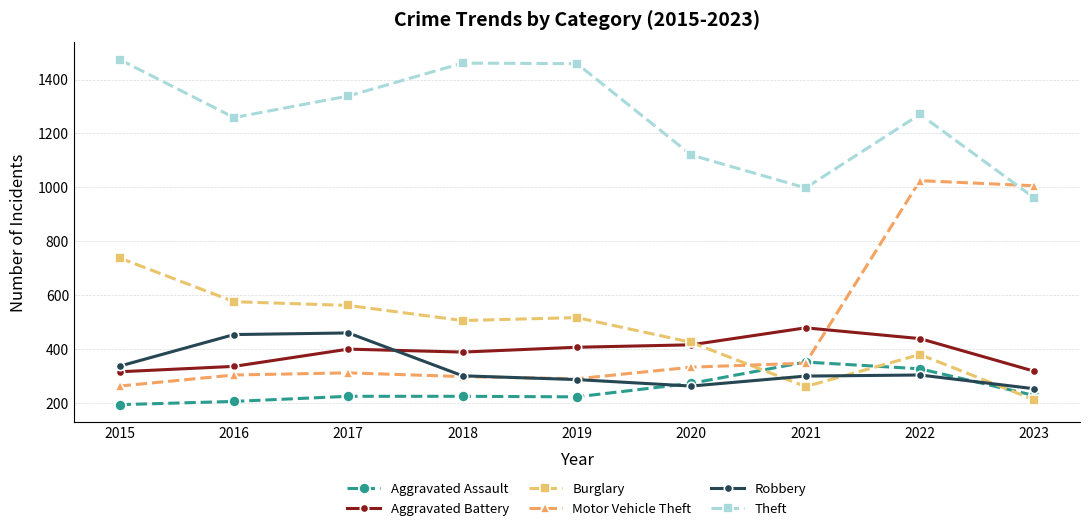

At which category does the chart reach its minimum across all series?

2015